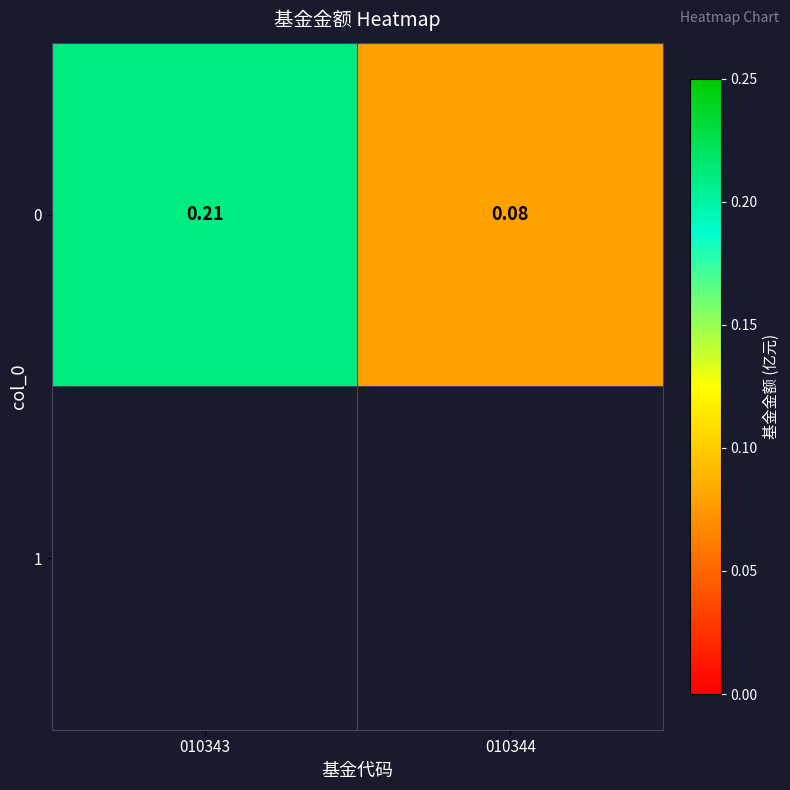

List the labels in order of value, smallest first.

010344, 010343